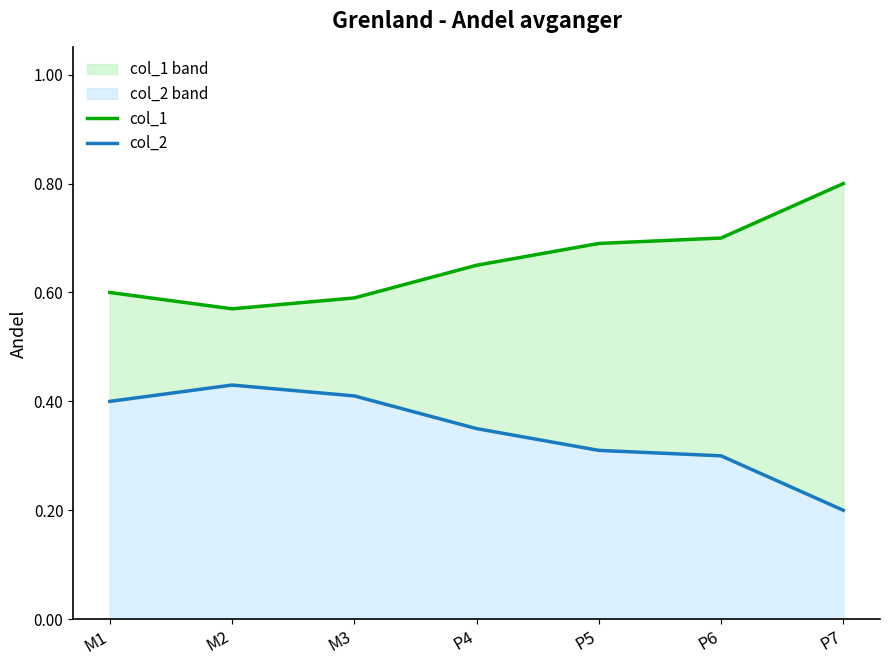

Reading left to right, transcribe all the data shown in this chart.

col_1: M1=0.6	M2=0.6	M3=0.6	P4=0.7	P5=0.7	P6=0.7	P7=0.8
col_2: M1=0.4	M2=0.4	M3=0.4	P4=0.3	P5=0.3	P6=0.3	P7=0.2